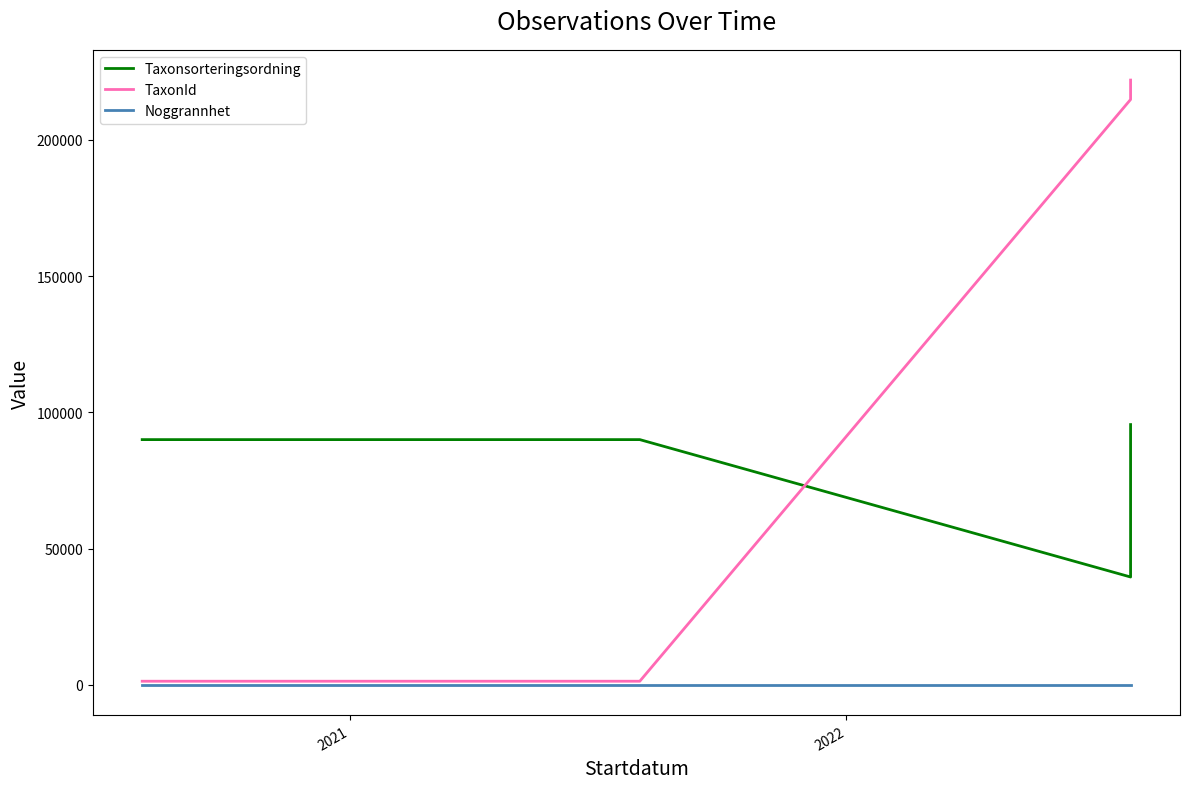

Reading left to right, extract all data points from this chart.

Taxonsorteringsordning: 90005	90005	90005	39584	95522
TaxonId: 1339	1339	1339	214815	221946
Noggrannhet: 5	5	5	5	10